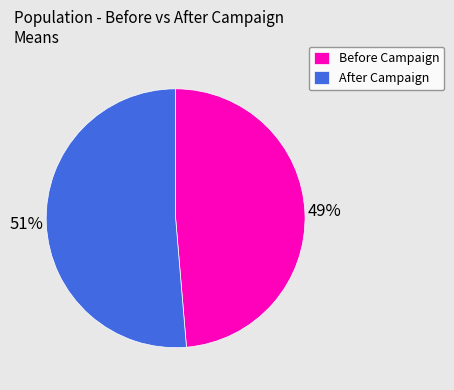

Is the sum of After Campaign and Before Campaign greater than half?

Yes